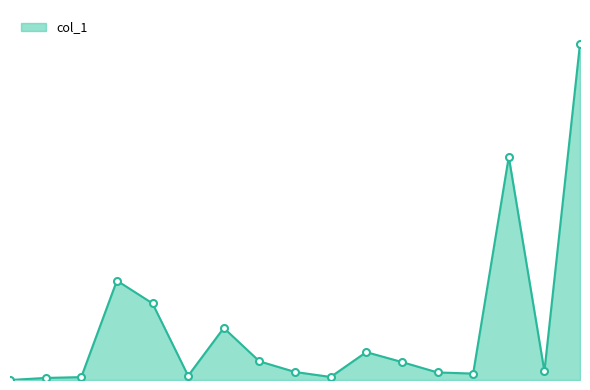

Reading right to left, transcribe all the data shown in this chart.

1.5	0.0	1.0	0.0	0.0	0.1	0.1	0.0	0.0	0.1	0.2	0.0	0.4	0.5	0.0	0.0	0.0